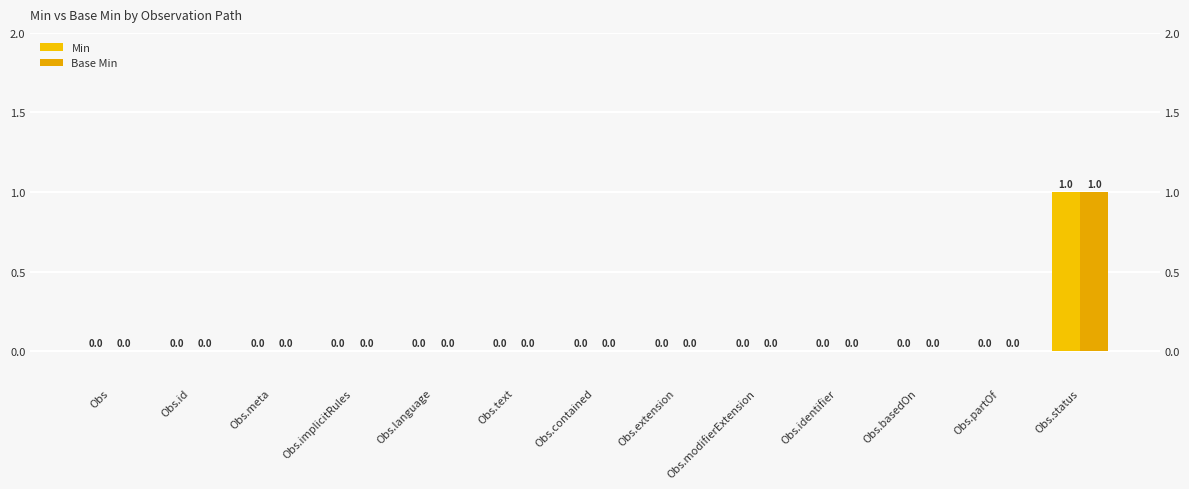

Are the bars grouped side by side (vs. stacked)?

Yes